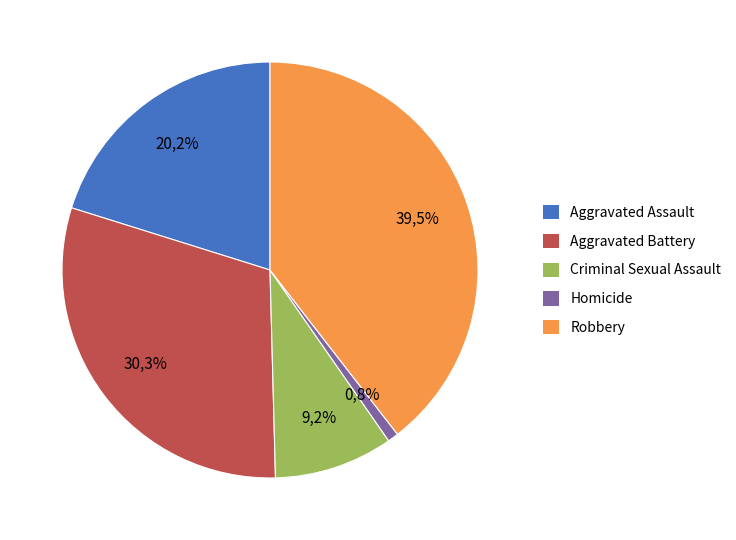

Is there any slice that represents more than half of the pie?

No